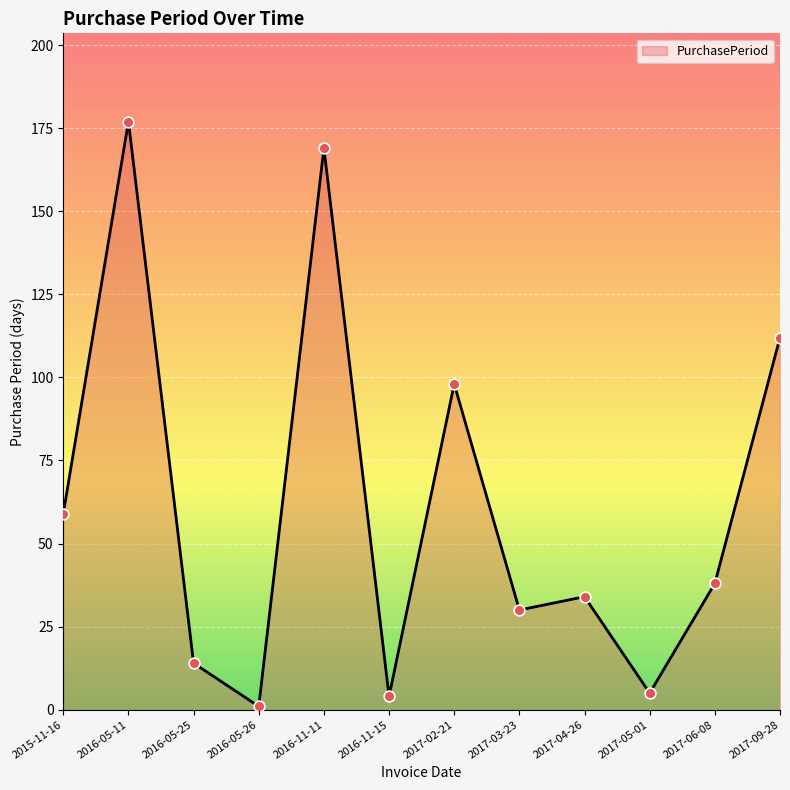

Approximately how many times larger is the value at 2017-02-21 compared to 2017-05-01?

19.6